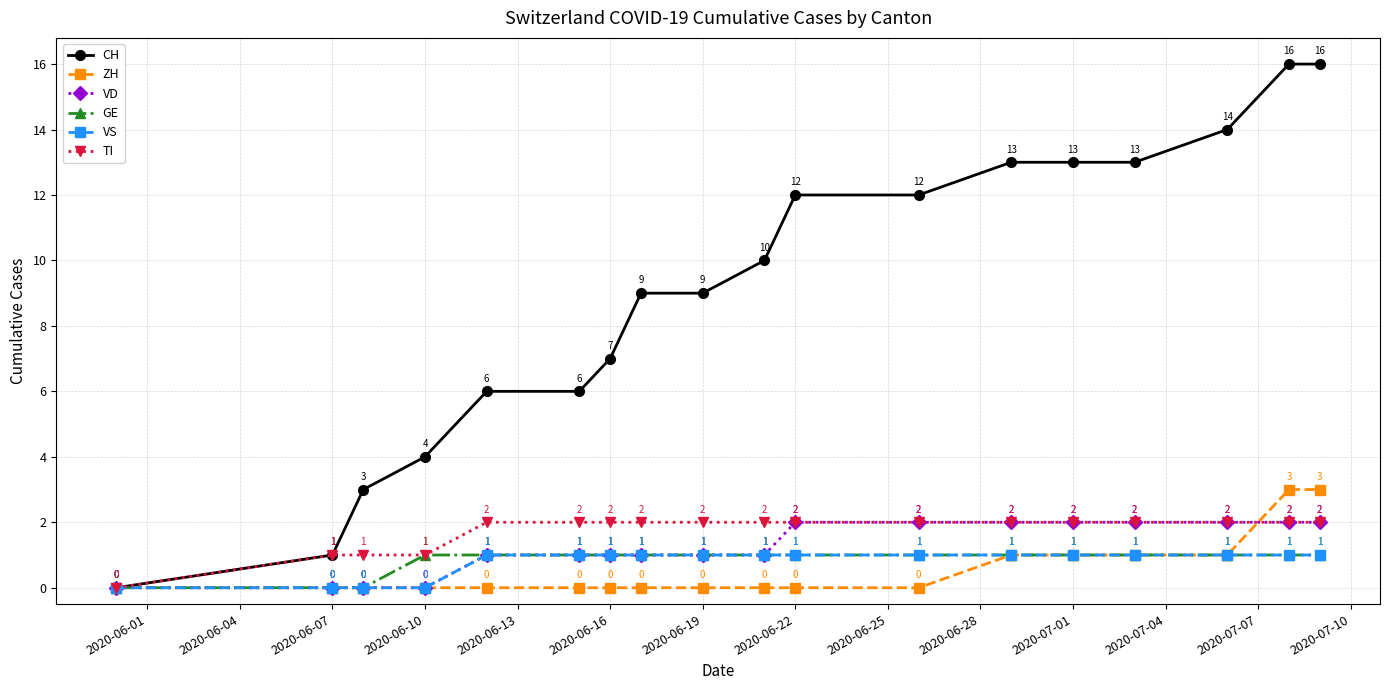

What is the greatest value displayed?

16